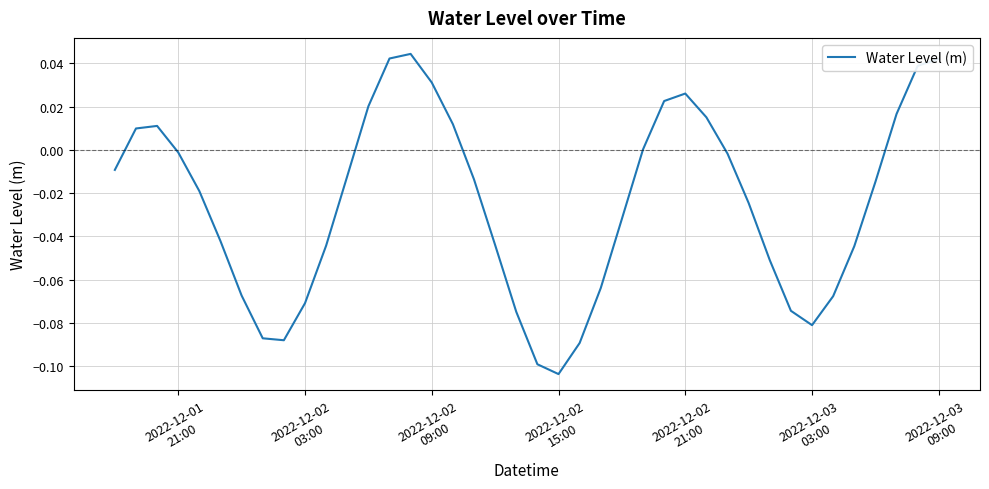

What is the label of the 1st point from the left?

2022-12-01
21:00